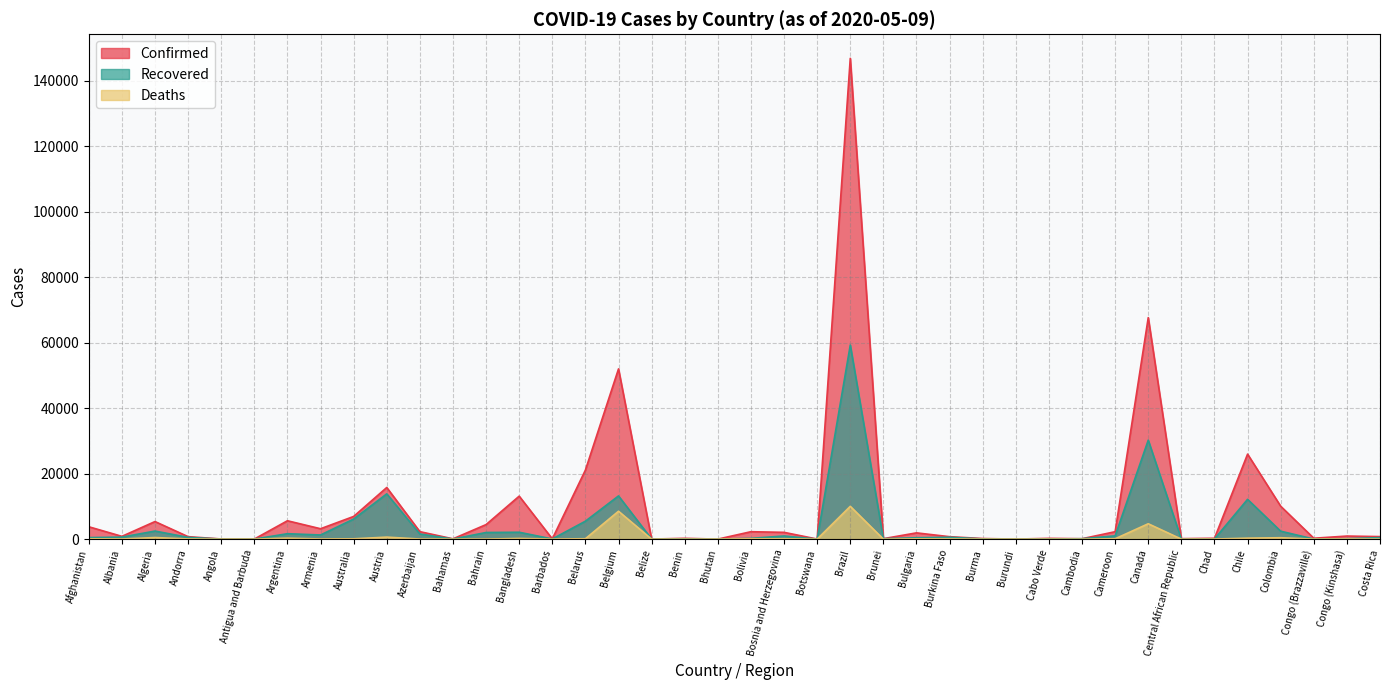

How many categories are shown in the chart?

40